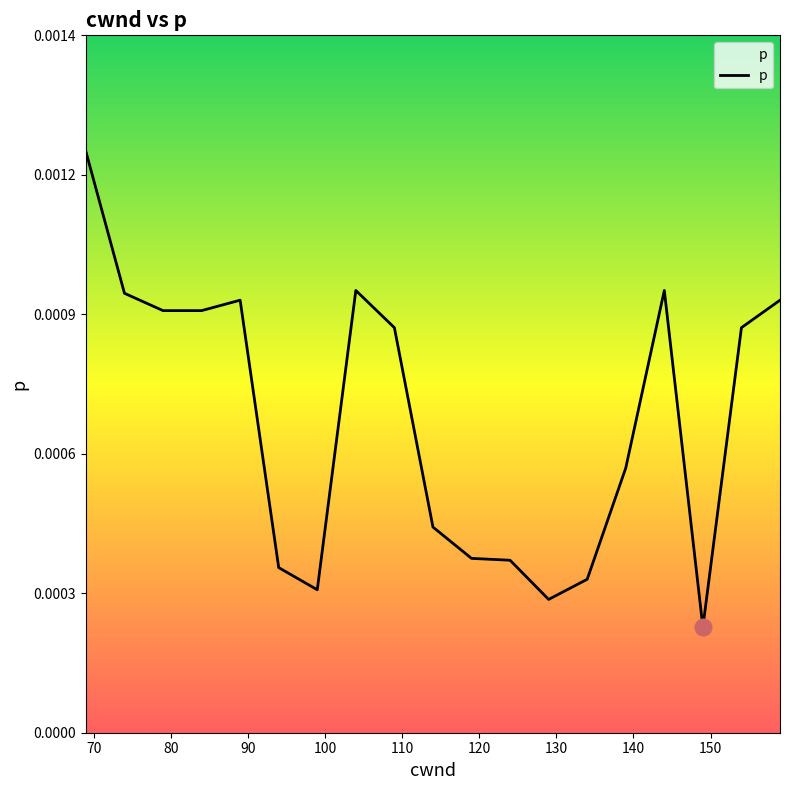

Is this an area chart (filled region under the line)?

Yes